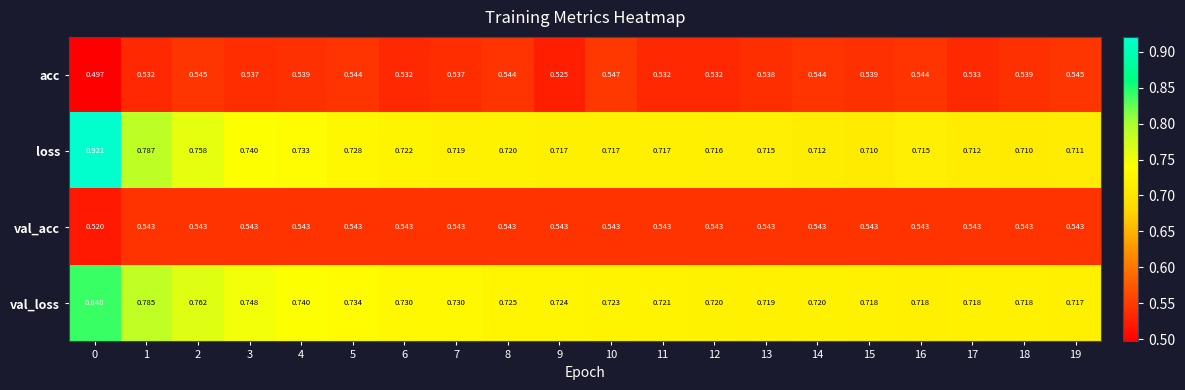

Which series changed the most between 1 and 10?

loss